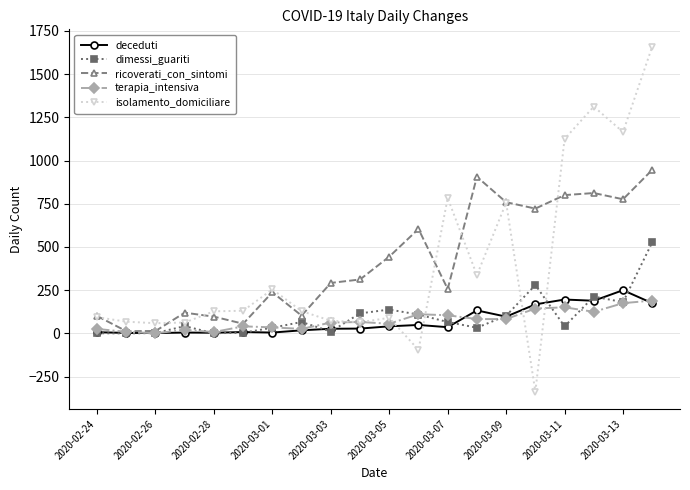

List the series in order of their peak value, highest first.

isolamento_domiciliare, ricoverati_con_sintomi, dimessi_guariti, deceduti, terapia_intensiva